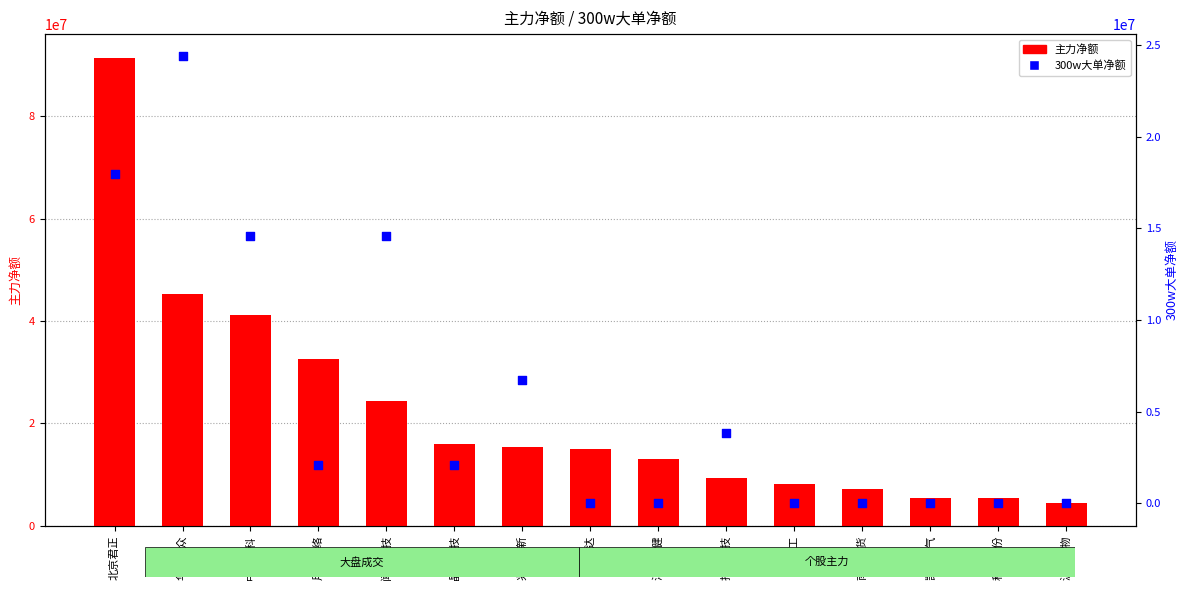

What are all the series names shown in the legend?

主力净额, 300w大单净额